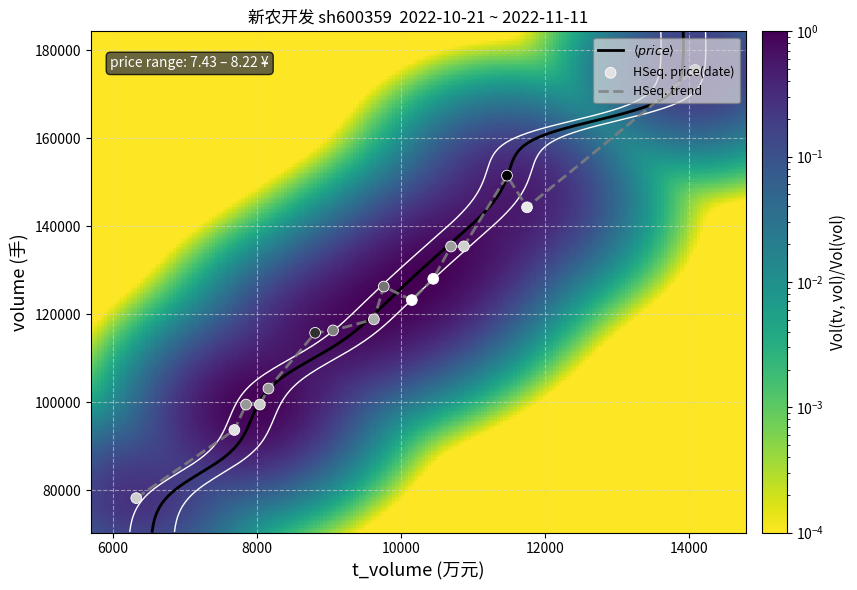

How many data points in volume are less than 123208?

8